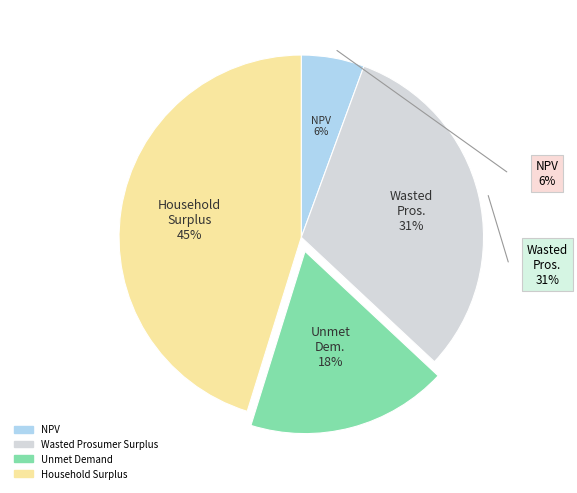

To the nearest percent, what is the difference between the Wasted Prosumer Surplus and Household Surplus slice percentages?

14%